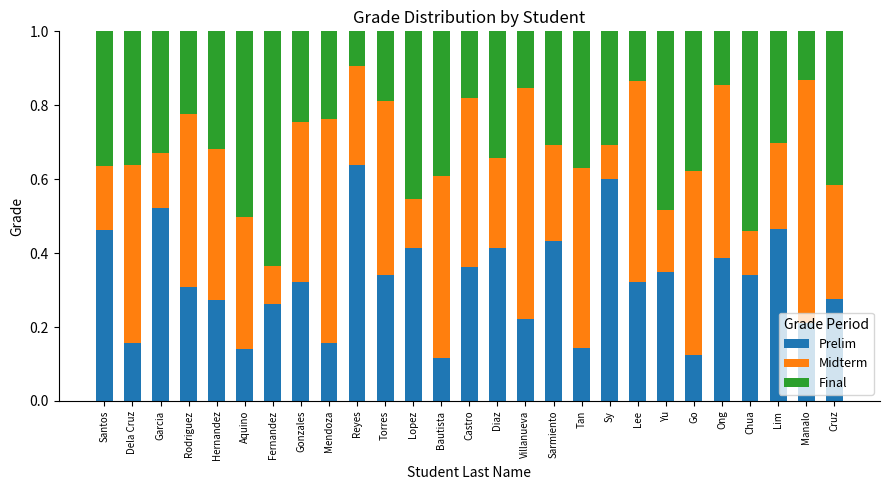

What is the sum of all Prelim values?

8.8